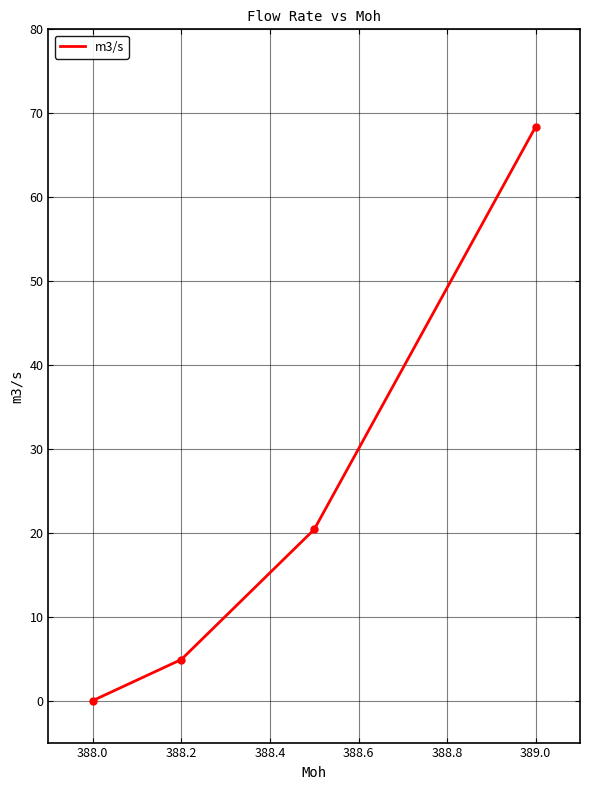

What is the average value?

23.4